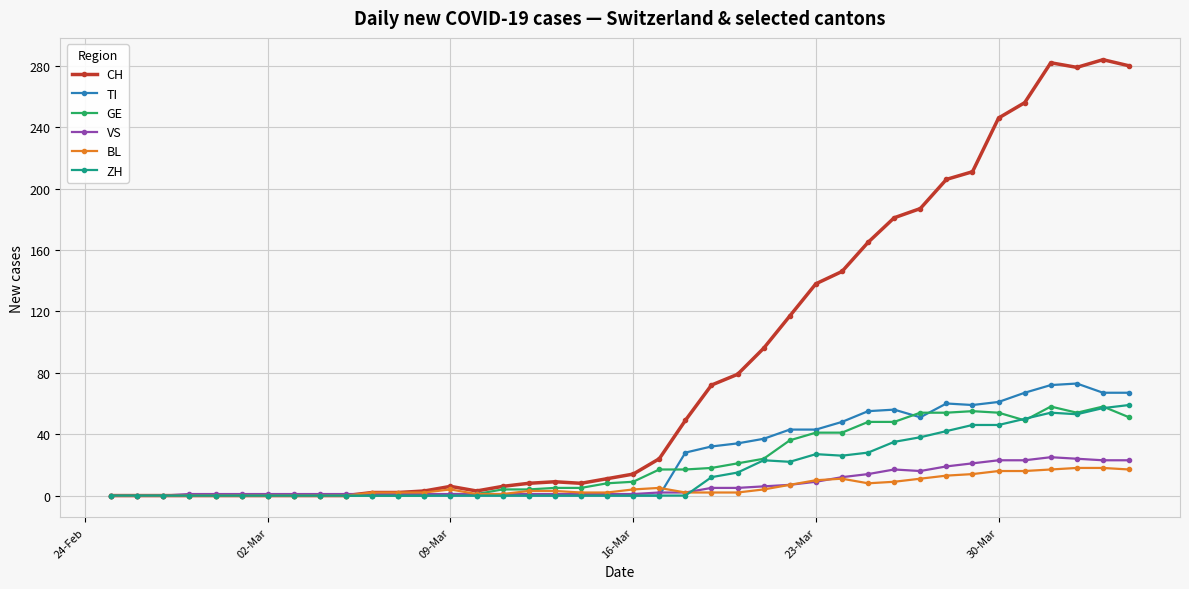

What is the maximum value for ZH?

59